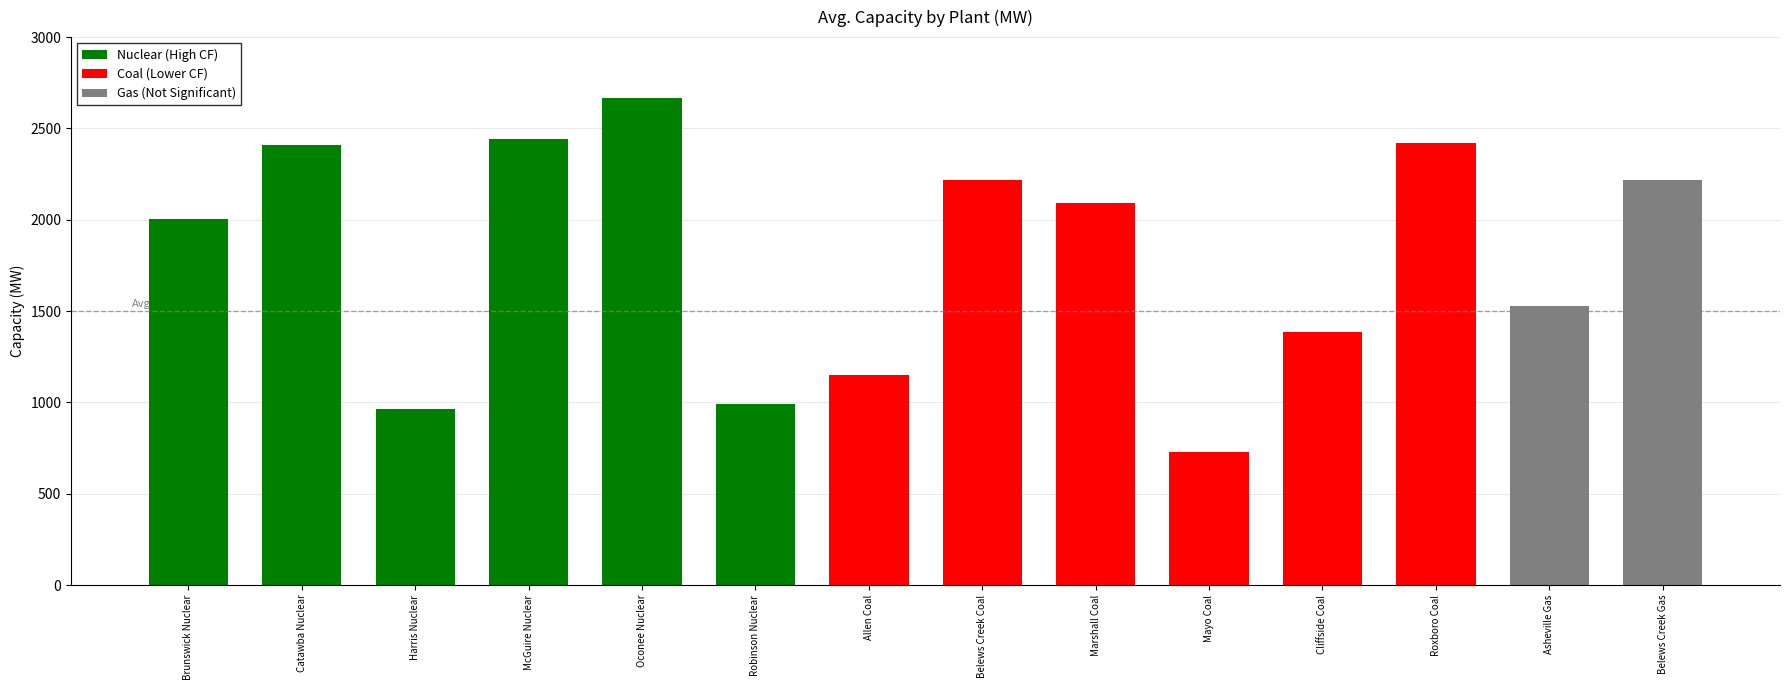

What is the value of the Capacity bar at the 6th from the left?

991.5